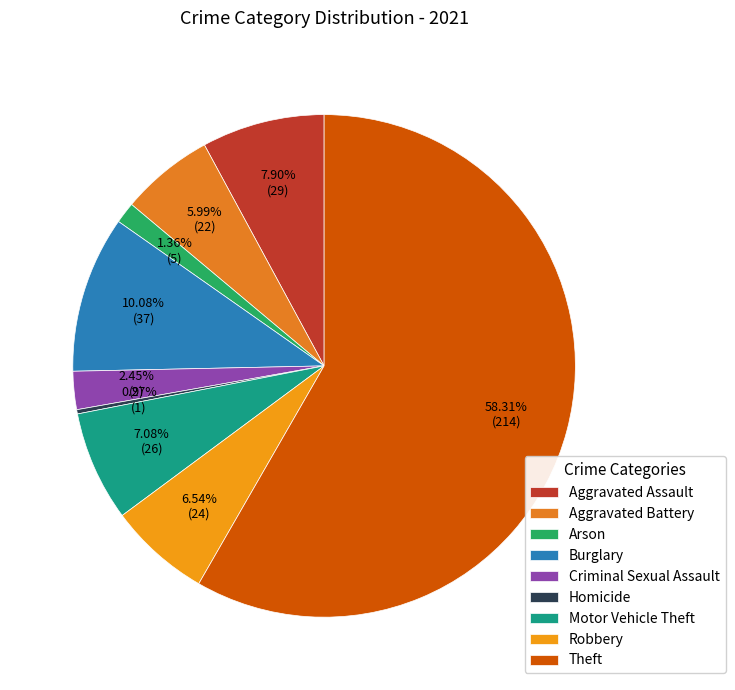

To the nearest percent, what is the difference between the largest and smallest slice percentages?

58%